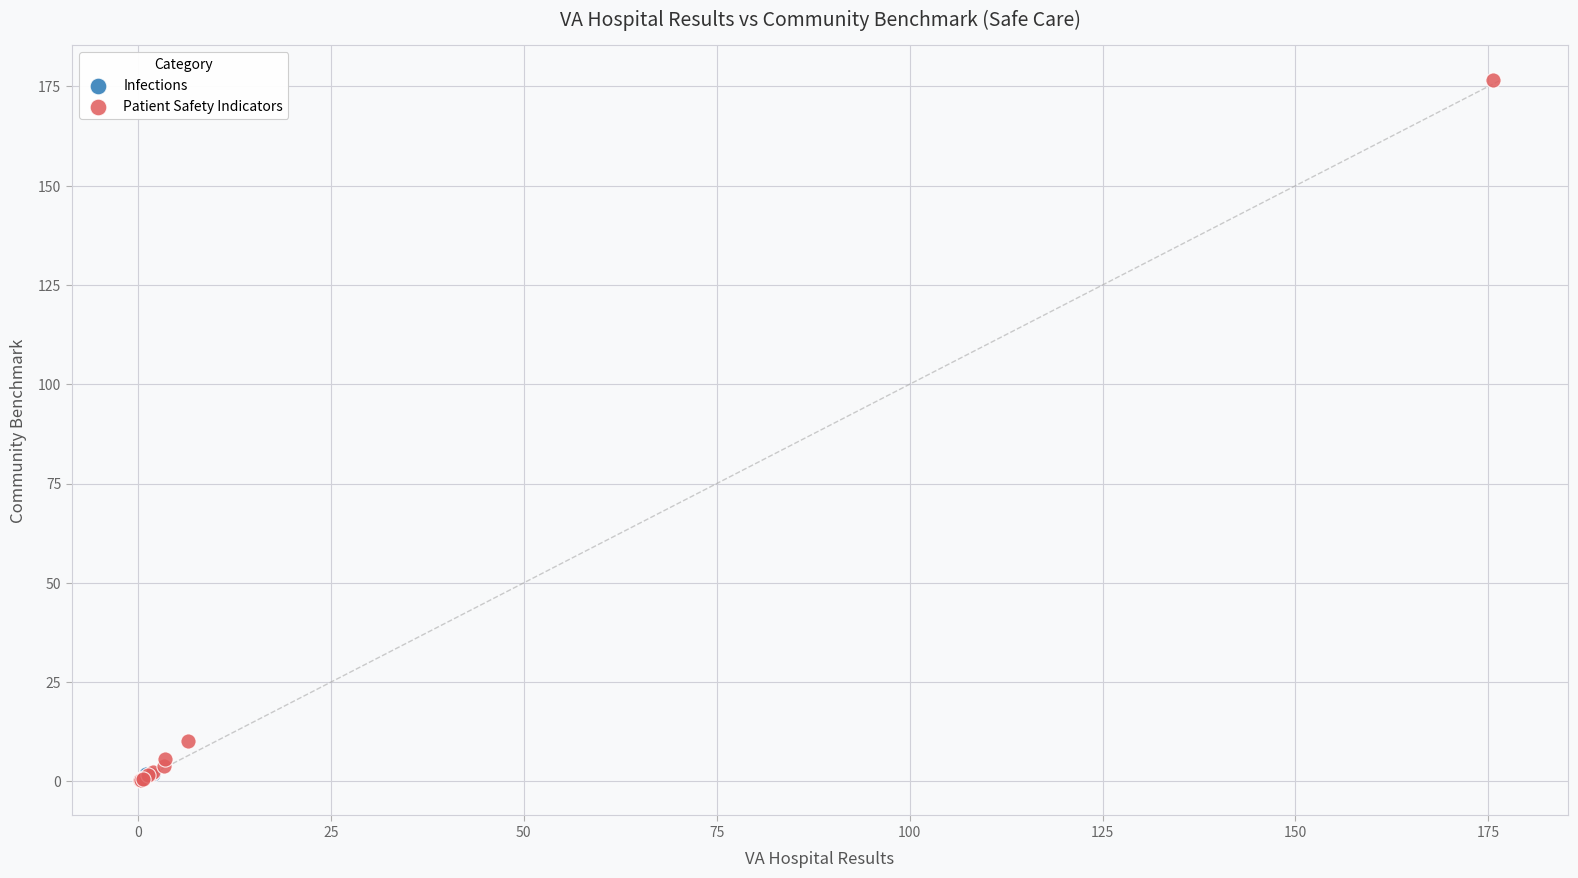

What are all the series names shown in the legend?

Infections, Patient Safety Indicators